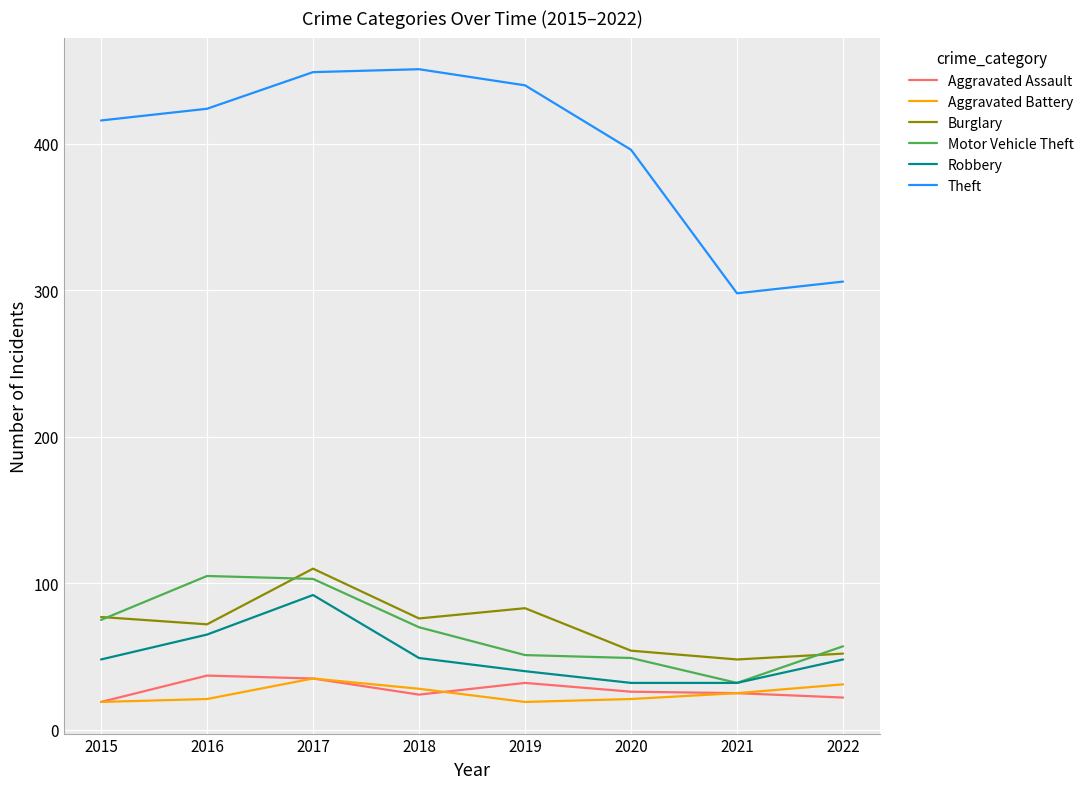

At which category is the sum across all series the highest?

2017